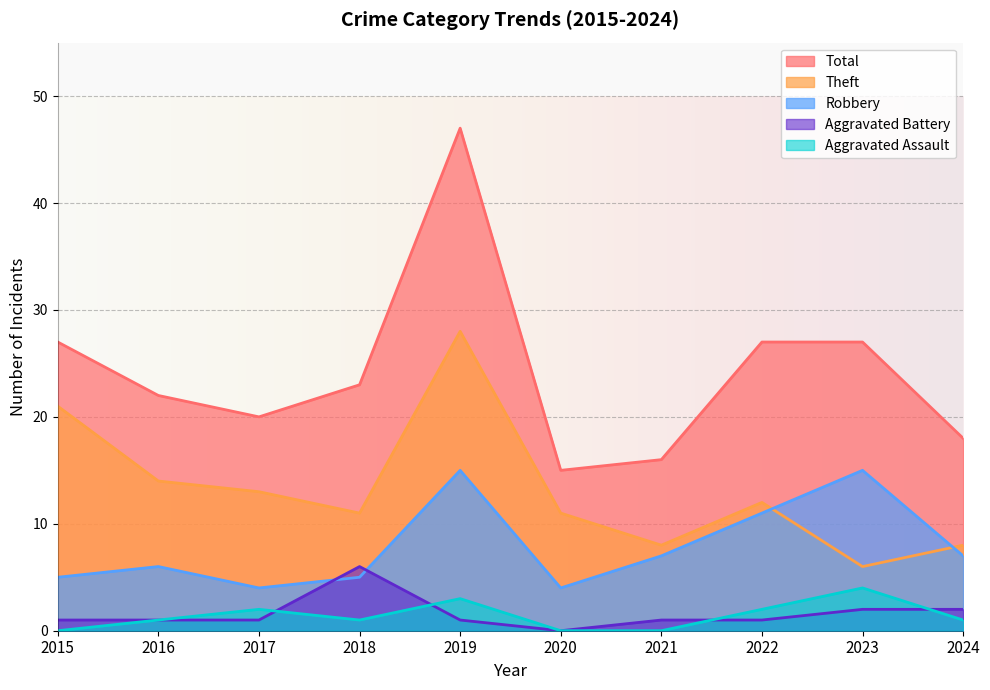

Between which two adjacent categories do Robbery and Aggravated Battery first intersect?

2017 and 2018